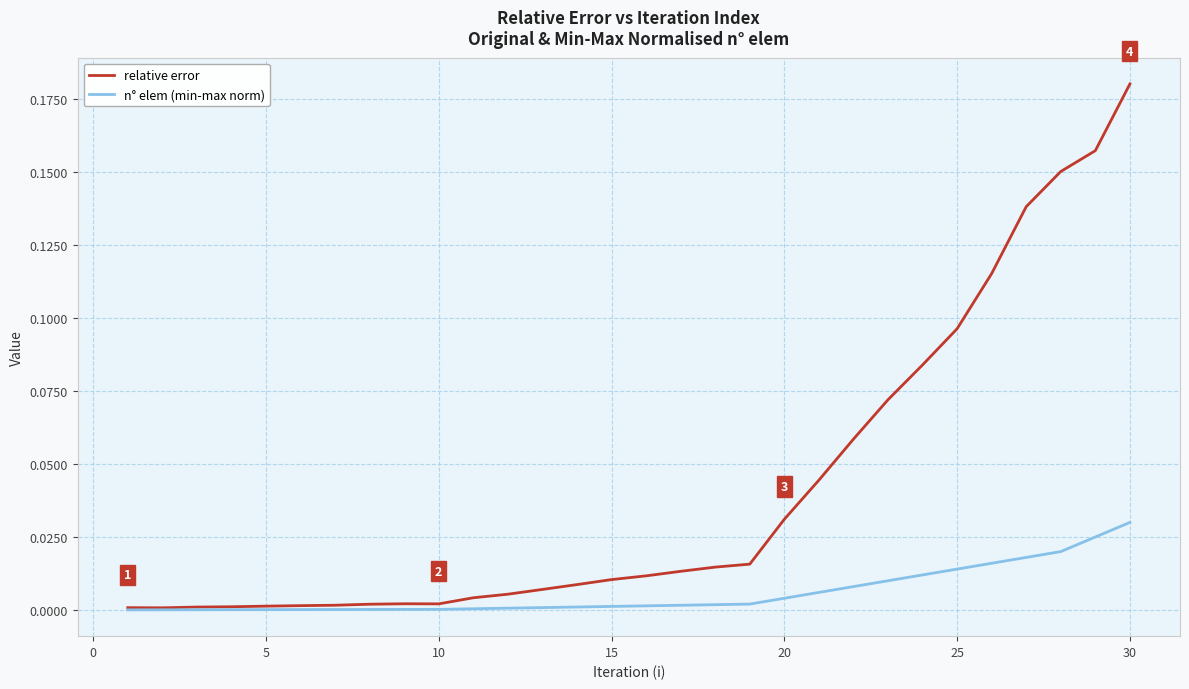

Rank the series by their maximum value, from highest to lowest.

relative error, n° elem (min-max norm)